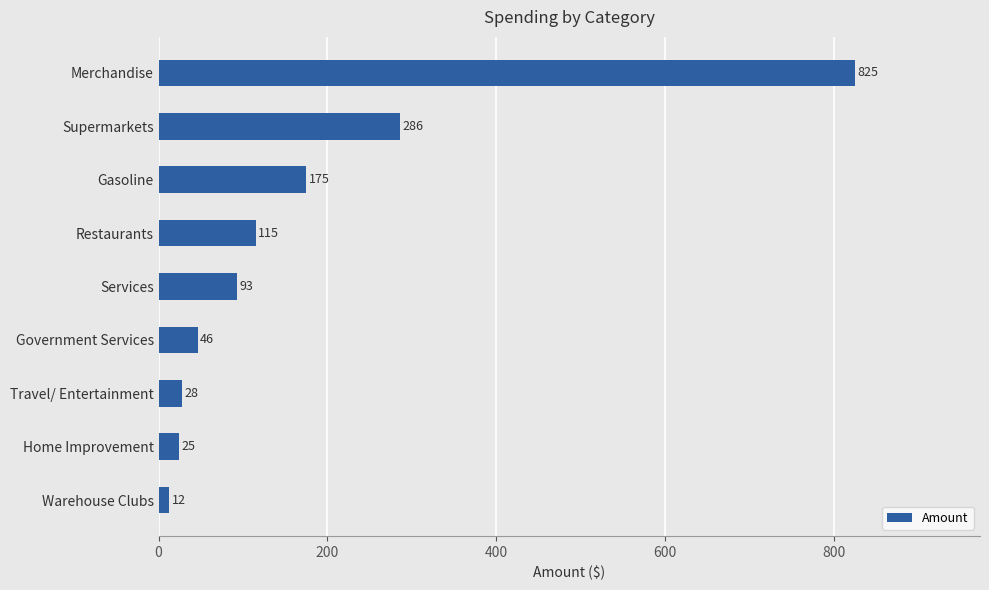

Rank the categories by value from highest to lowest.

Merchandise, Supermarkets, Gasoline, Restaurants, Services, Government Services, Travel/ Entertainment, Home Improvement, Warehouse Clubs